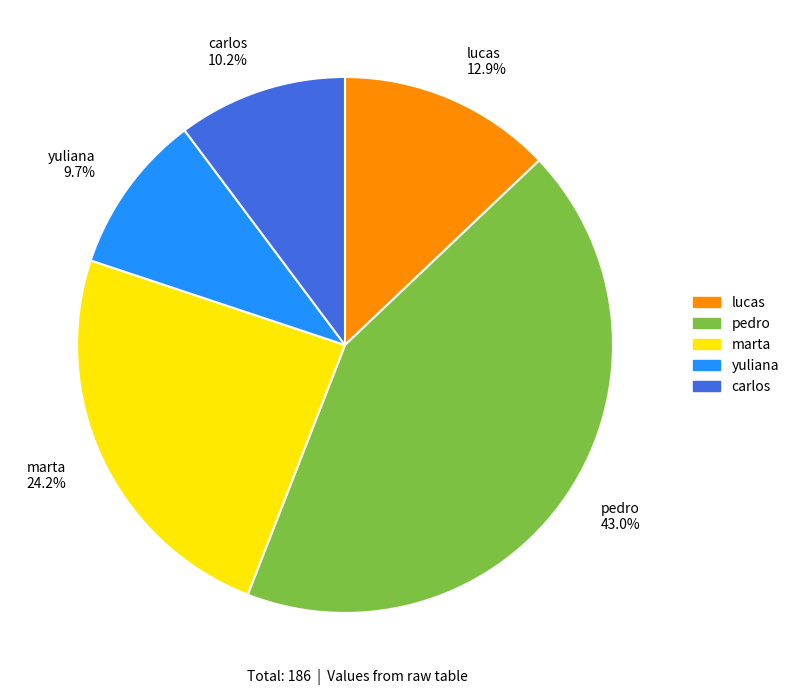

Does marta represent more than half of the total?

No